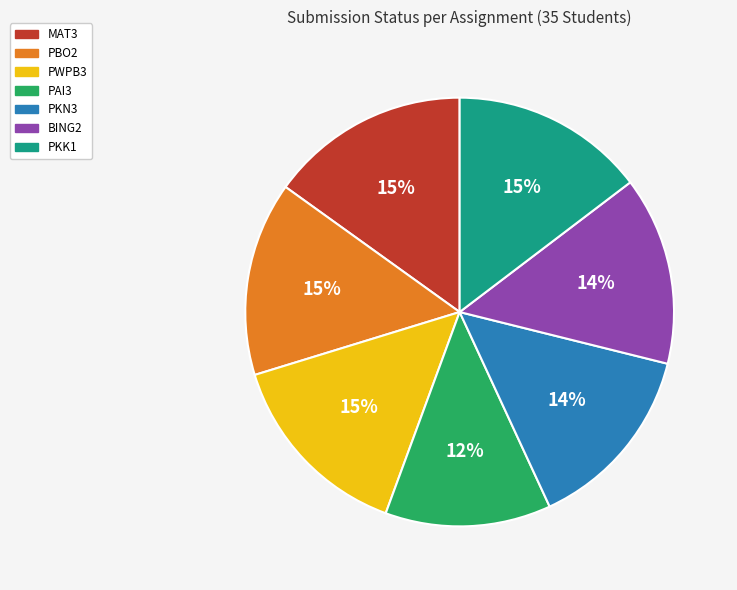

True or false: PKK1 accounts for 20% of the total.

False